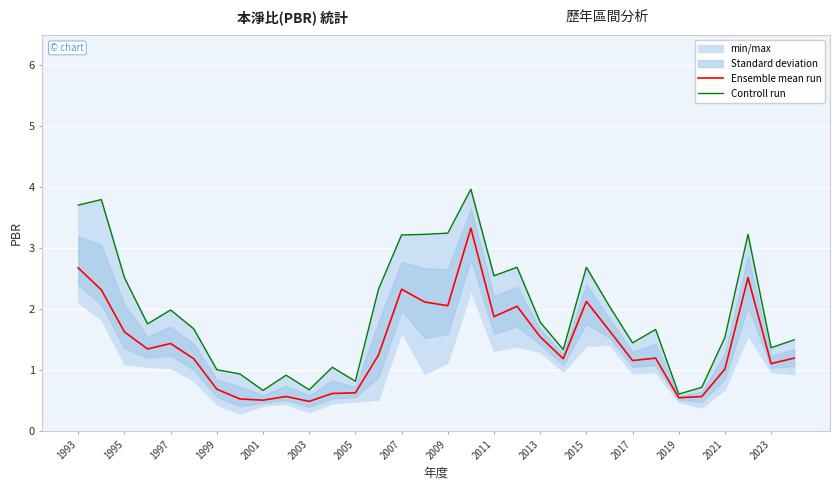

Reading left to right, list all the values displayed in this chart.

Ensemble mean run: 2.7	2.3	1.6	1.4	1.4	1.2	0.7	0.5	0.5	0.6	0.5	0.6	0.6	1.2	2.3	2.1	2.1	3.3	1.9	2.0	1.6	1.2	2.1	1.6	1.2	1.2	0.6	0.6	1.0	2.5	1.1	1.2
Controll run: 3.7	3.8	2.5	1.8	2.0	1.7	1.0	0.9	0.7	0.9	0.7	1.1	0.8	2.3	3.2	3.2	3.2	4.0	2.5	2.7	1.8	1.3	2.7	2.0	1.4	1.7	0.6	0.7	1.5	3.2	1.4	1.5